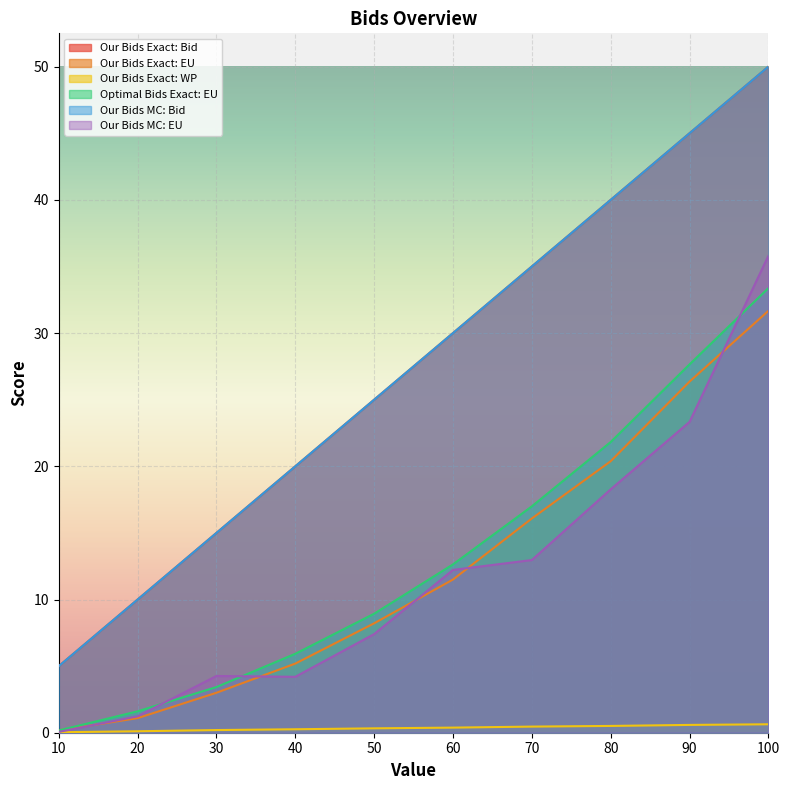

Reading left to right, list all the values displayed in this chart.

Our Bids Exact: Bid: 5.0	10.0	15.0	20.0	25.0	30.0	35.0	40.0	45.0	50.0
Our Bids Exact: EU: 0.2	1.1	3.0	5.2	8.2	11.5	16.1	20.4	26.4	31.7
Our Bids Exact: WP: 0.0	0.1	0.2	0.3	0.3	0.4	0.5	0.5	0.6	0.6
Optimal Bids Exact: EU: 0.2	1.6	3.4	5.9	8.9	12.6	17.0	21.8	27.6	33.4
Our Bids MC: Bid: 5.0	10.0	15.0	20.0	25.0	30.0	35.0	40.0	45.0	50.0
Our Bids MC: EU: 0.1	1.2	4.3	4.2	7.4	12.2	13.0	18.3	23.3	35.8